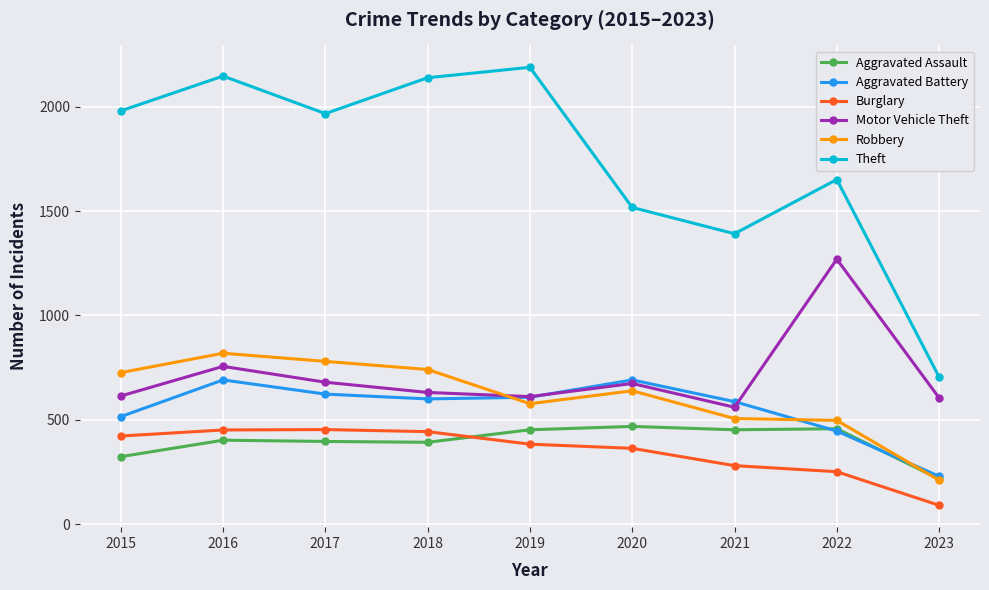

At which category is the sum across all series the highest?

2016